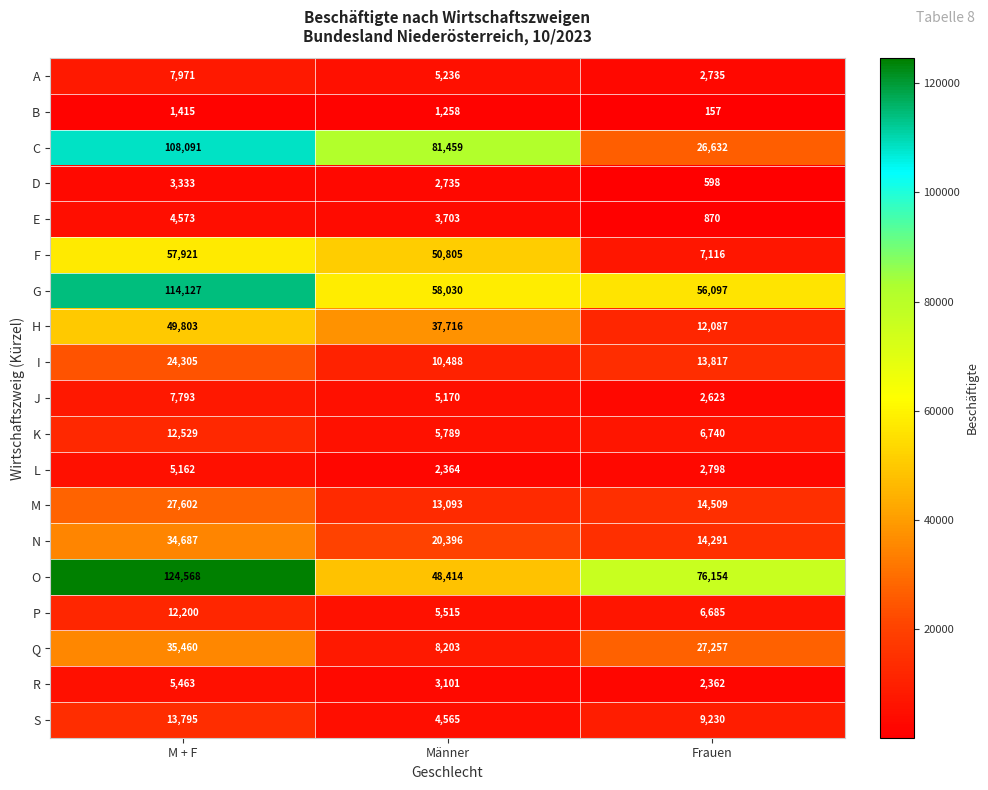

What is the minimum value shown in the chart?

157